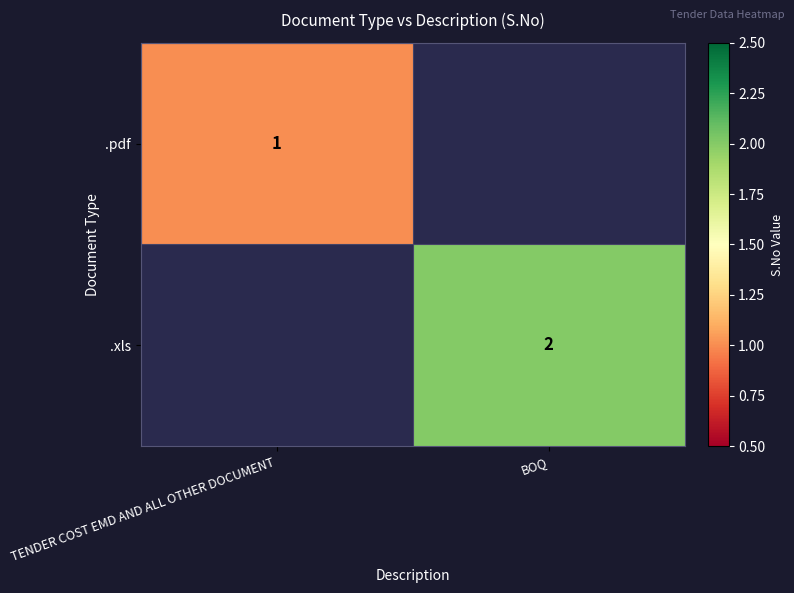

The .pdf series shows 2 at TENDER COST EMD AND ALL OTHER DOCUMENT. True or false?

False